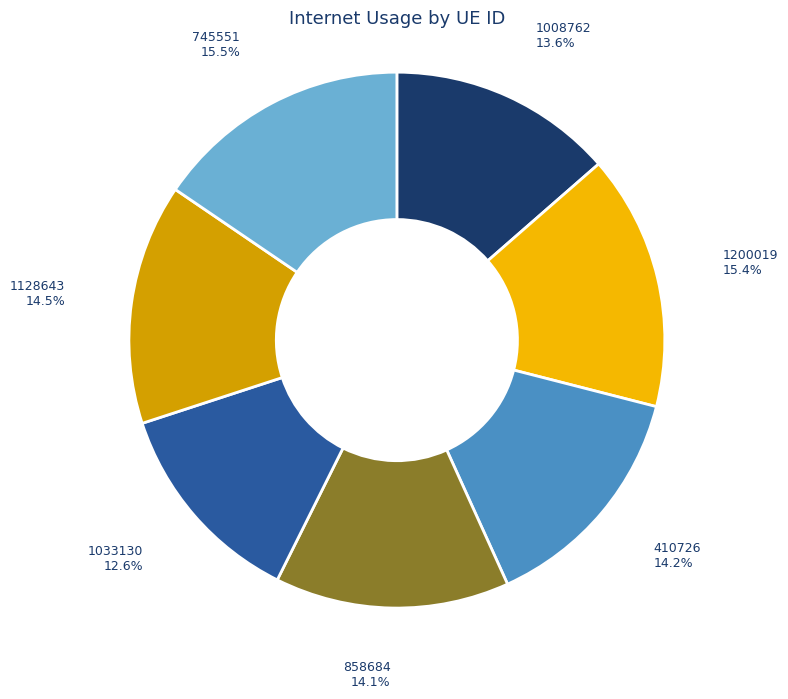

How many segments does this pie chart have?

7